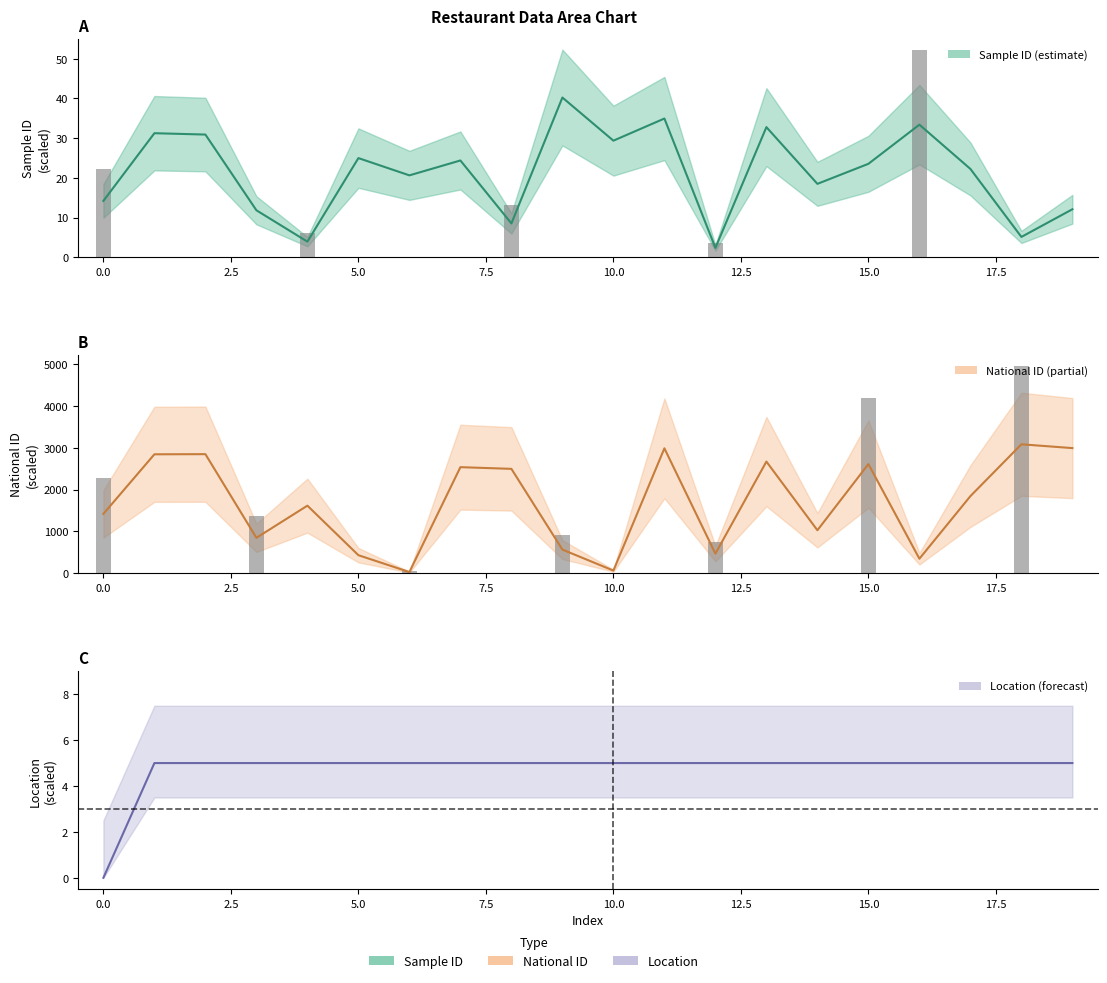

Rank the series at 15 from highest to lowest value.

national_id, sample_id, Location